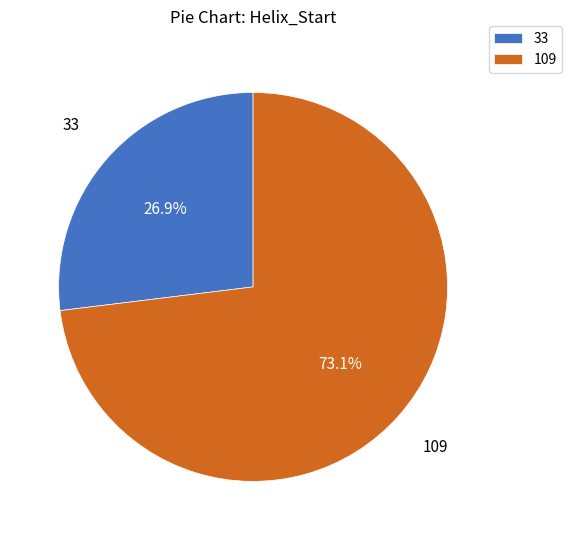

What is the ratio of the value at 33 to the value at 109?

0.4